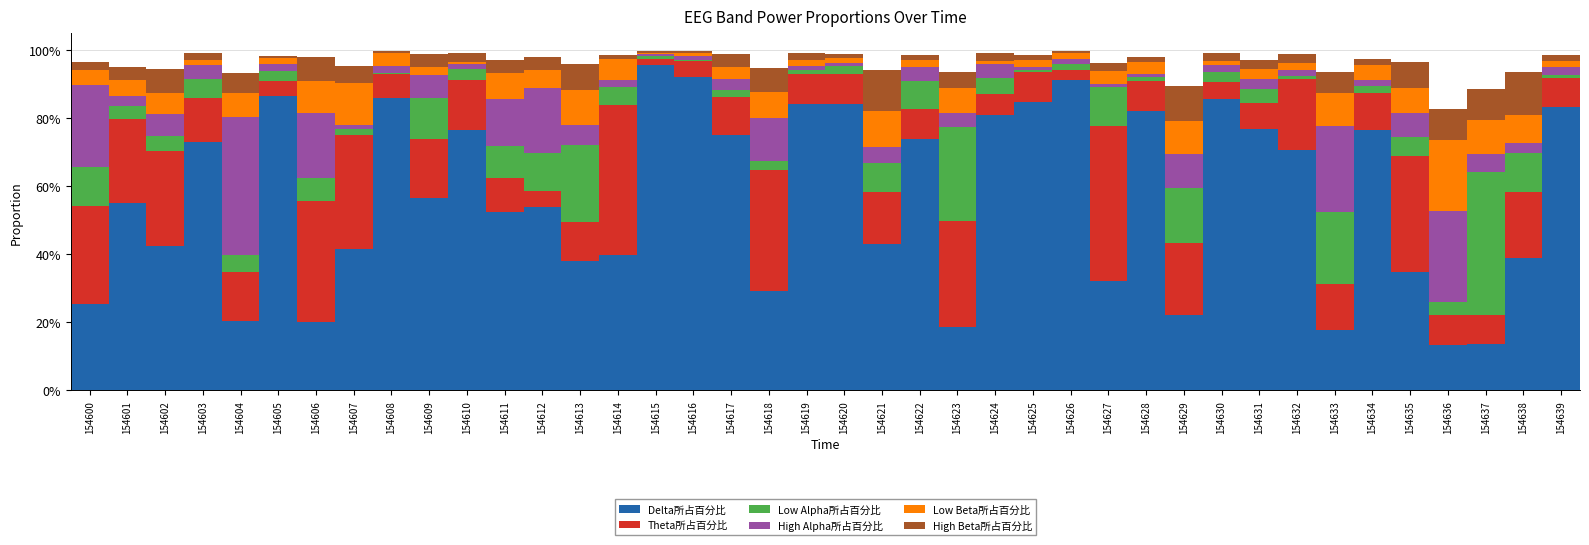

At 154617, list the series in order from smallest to largest.

Low Alpha所占百分比, High Alpha所占百分比, Low Beta所占百分比, High Beta所占百分比, Theta所占百分比, Delta所占百分比